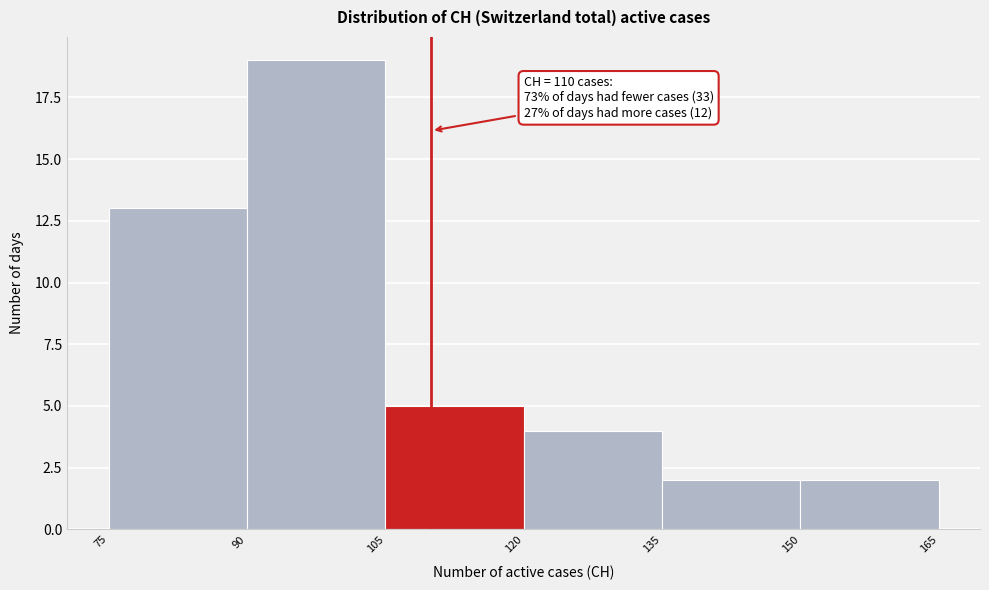

Which range on the x-axis has the tallest bar?

90 to 105